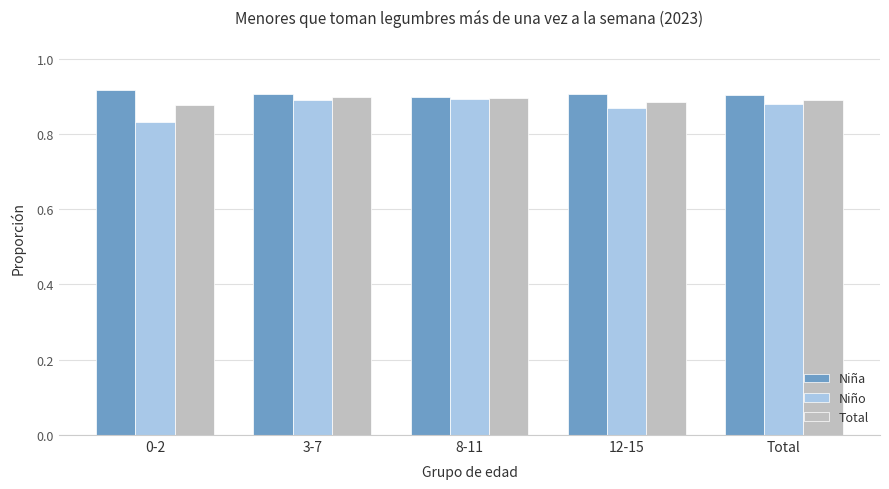

Which series has the widest spread of values?

Niño